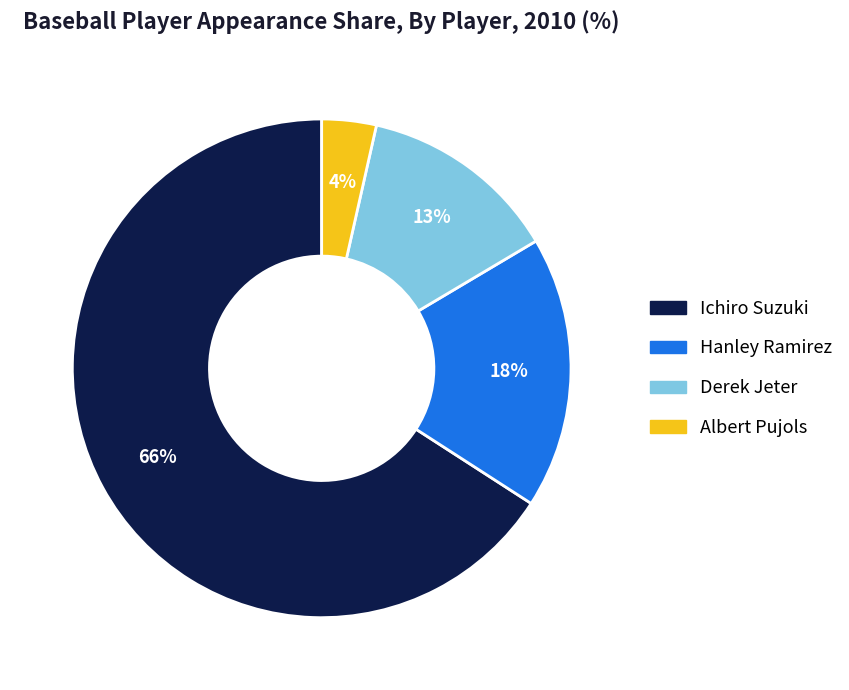

Which category accounts for the majority?

Ichiro Suzuki